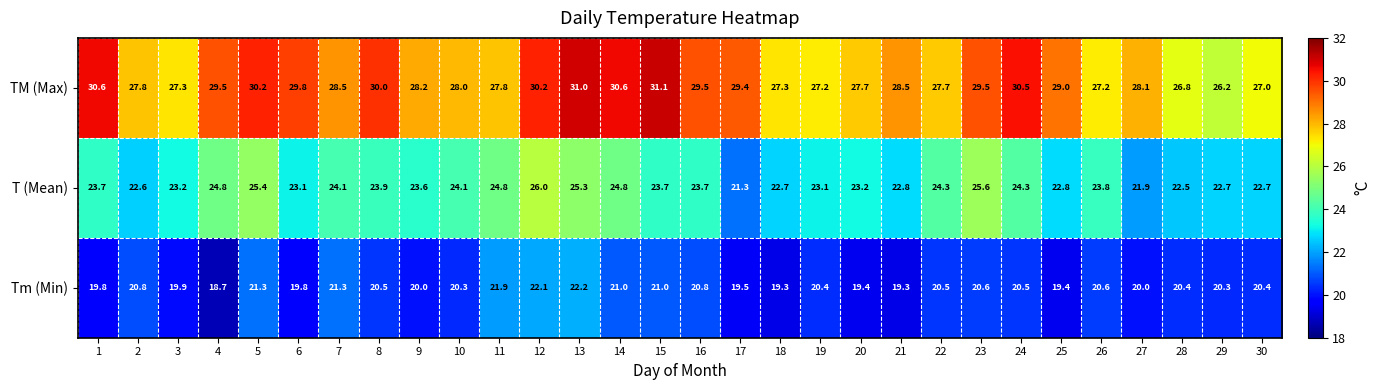

What value does the TM (Max) series have at 13?

31.0